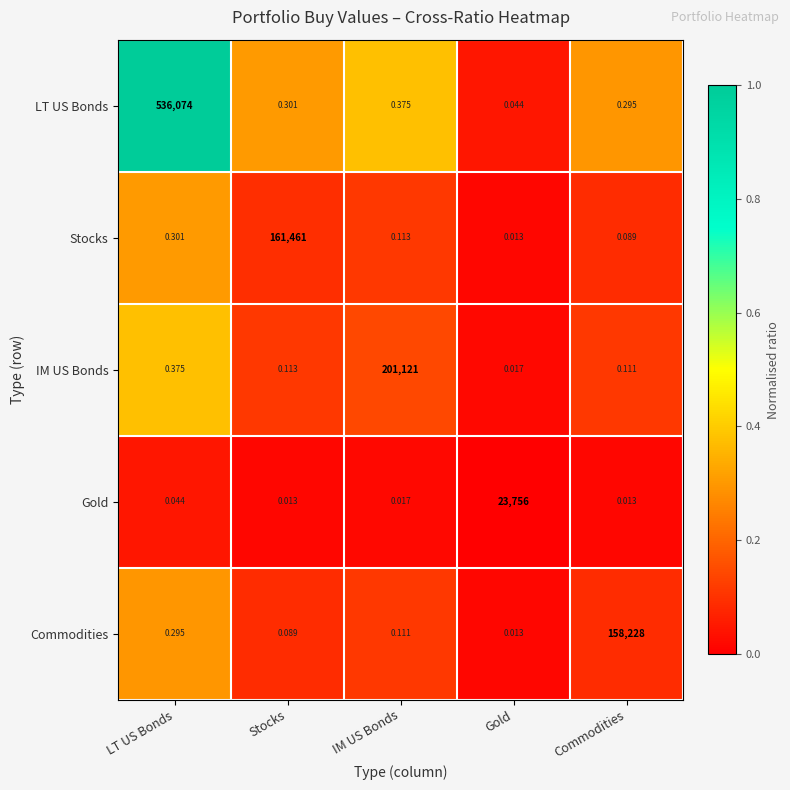

Which series changed the most between LT US Bonds and Commodities?

LT US Bonds